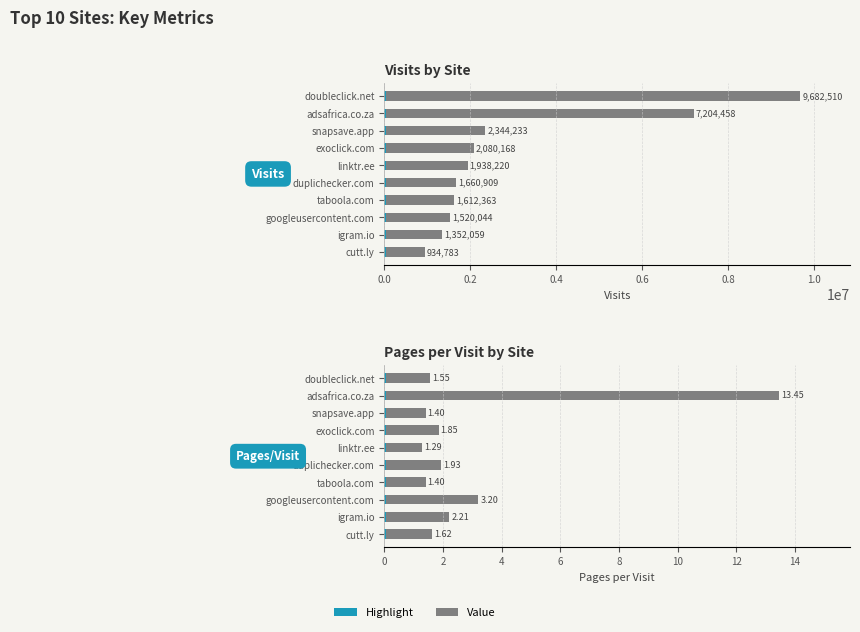

How many categories are shown in the chart?

10